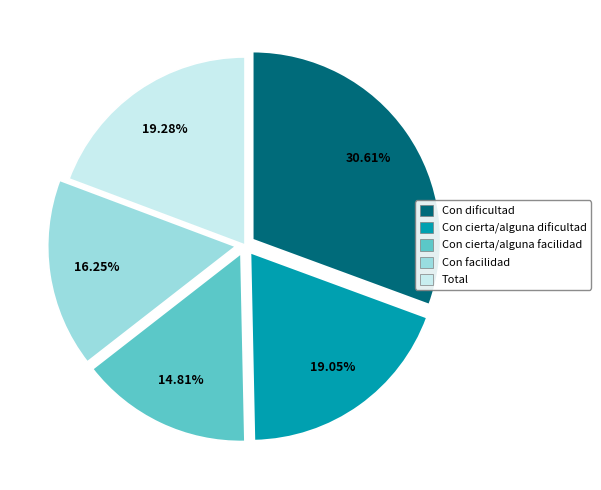

Is there a majority slice in this chart?

No